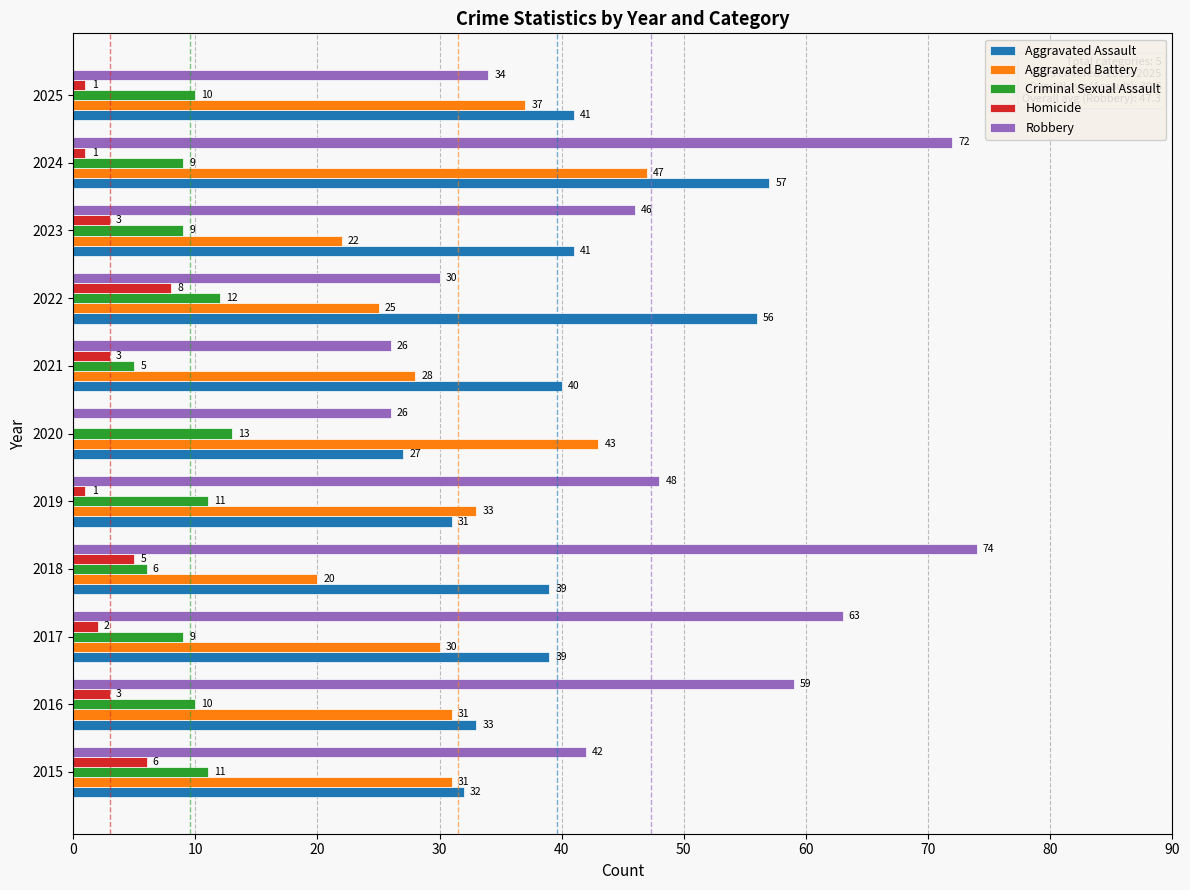

Is the value of Aggravated Assault at 2023 greater than the value of Robbery at 2022?

Yes